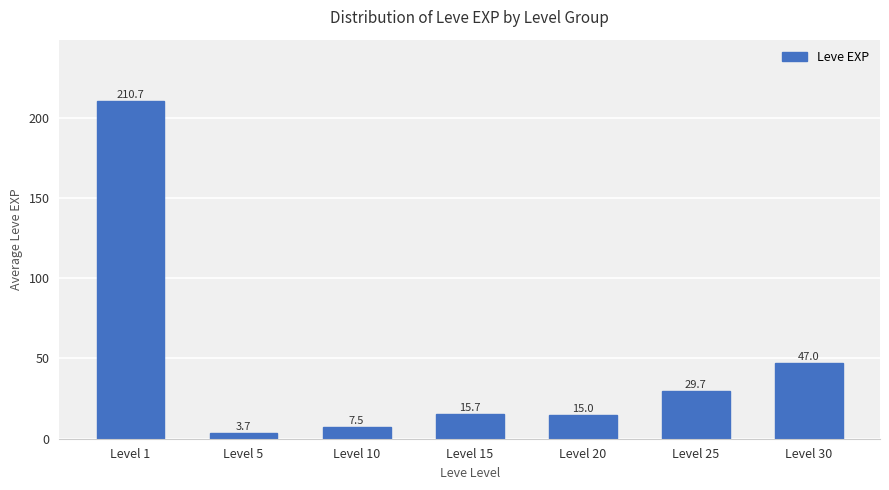

What is the value of the 4th bar from the left?

15.7